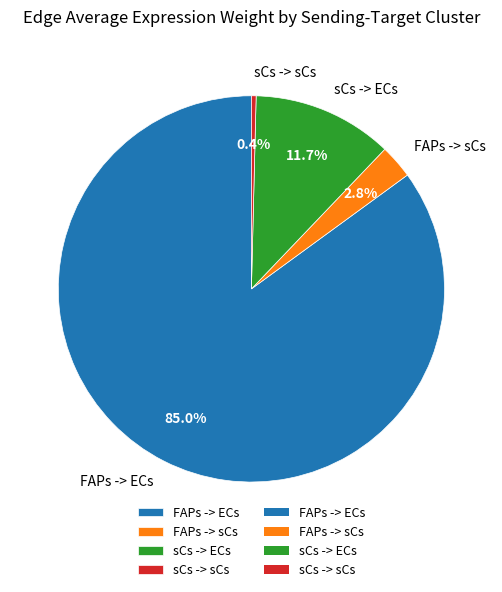

To the nearest percent, what portion does FAPs -> ECs represent?

85%